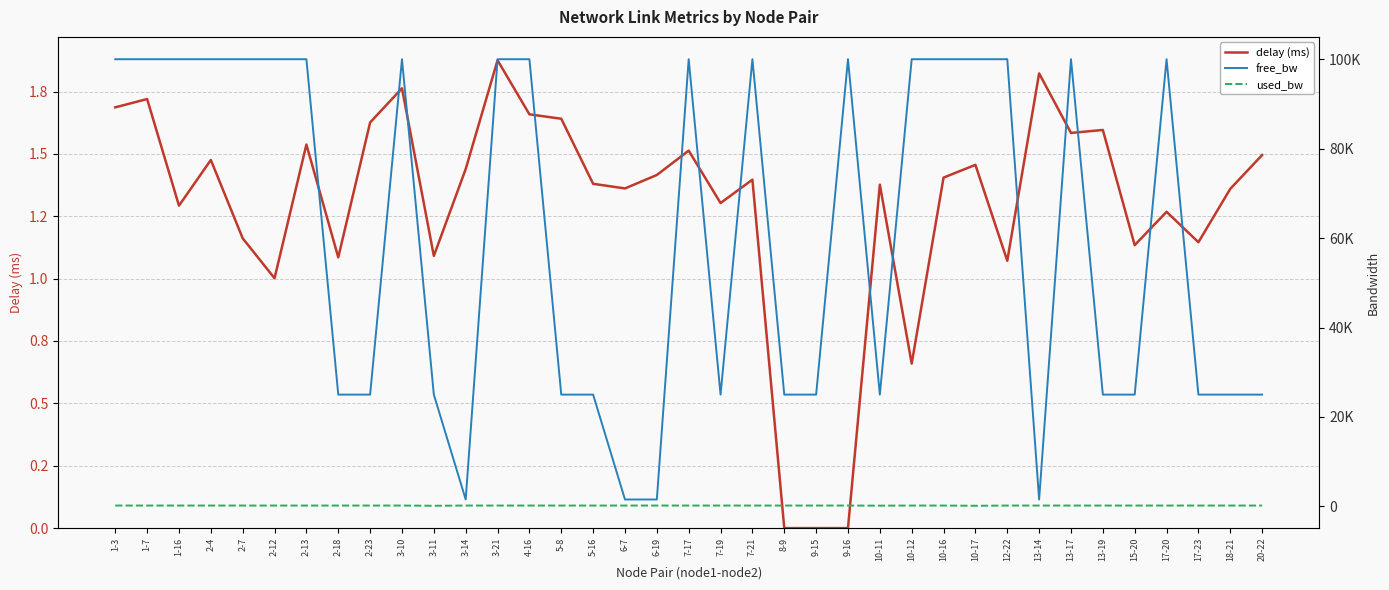

What is the label of the 29th point from the left?

12-22